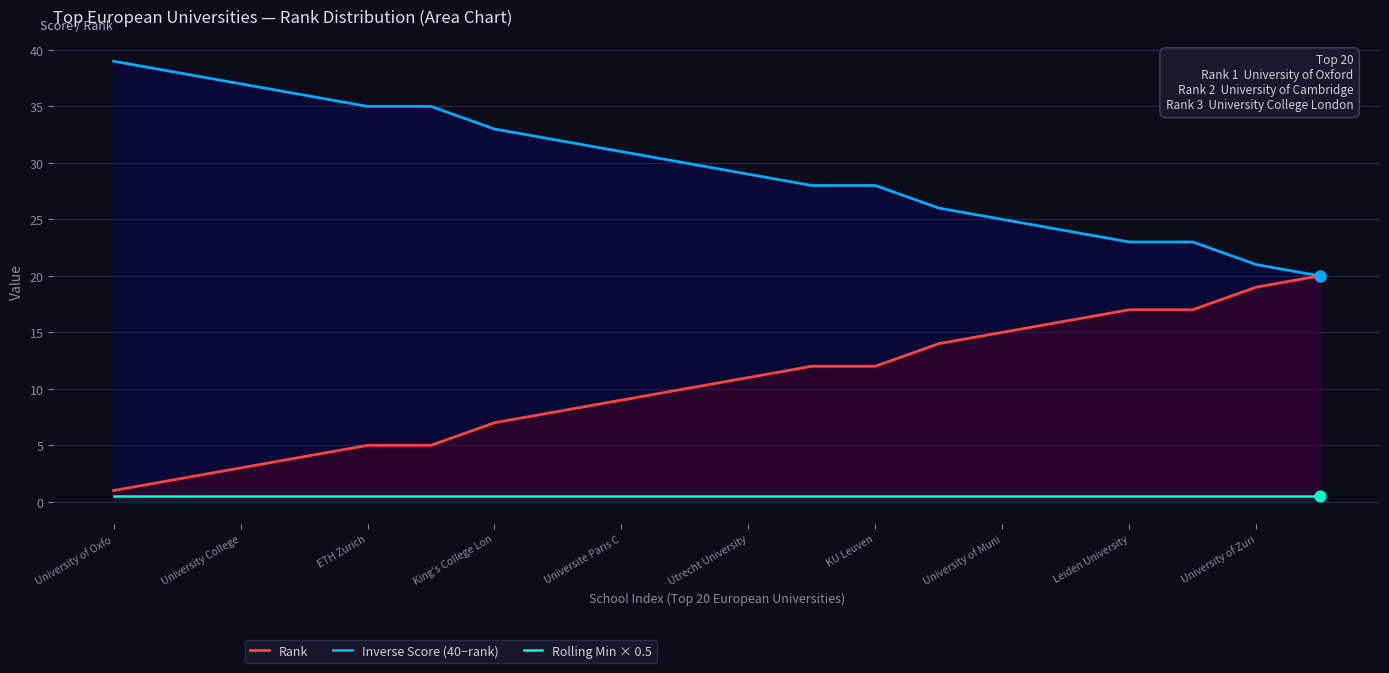

Which series has the largest total across all categories?

Inverse Score (40−rank)